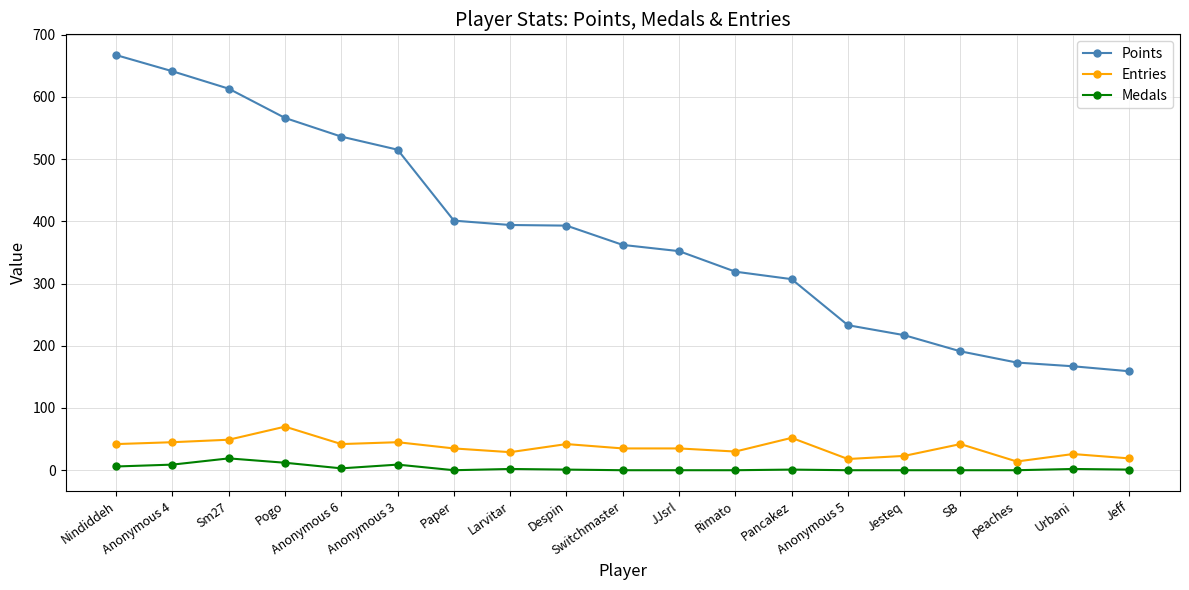

What is the label of the 17th point from the left?

peaches